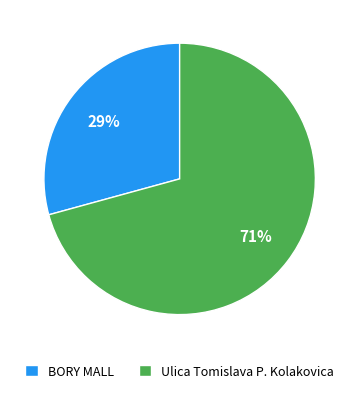

Rank the categories by value from lowest to highest.

BORY MALL, Ulica Tomislava P. Kolakovica